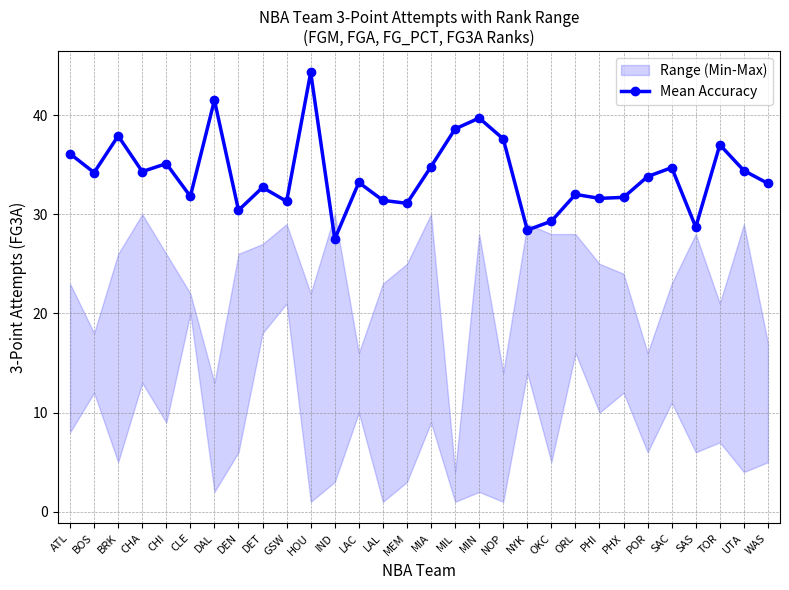

What is the value of the 28th point from the left?

37.0